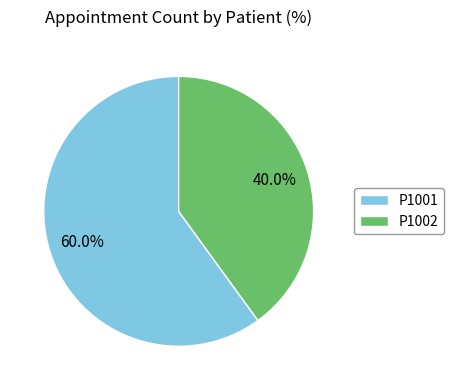

Which has a higher value, P1002 or P1001?

P1001